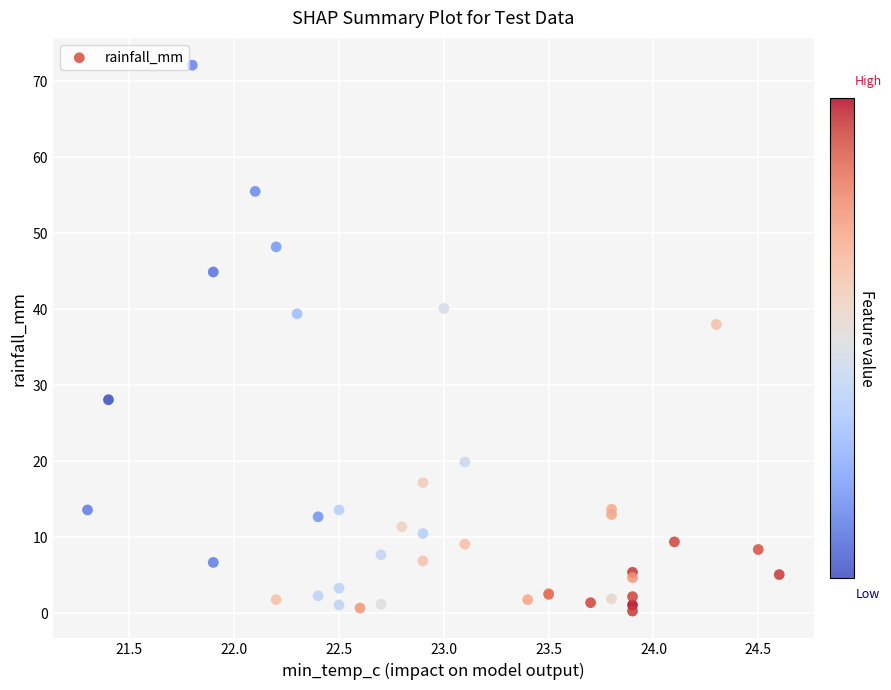

What Y value in the scatter plot is closest to 36?

38.0